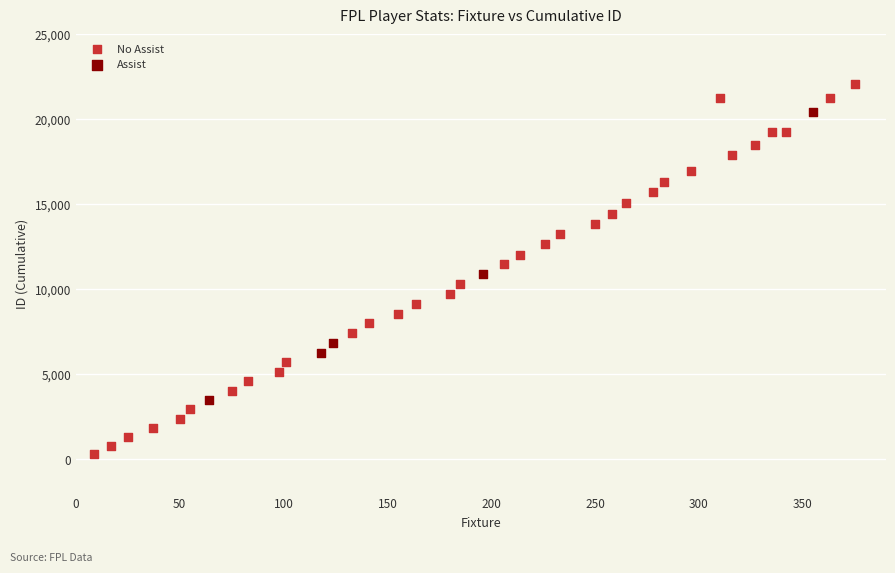

What are all the series names shown in the legend?

No Assist, Assist